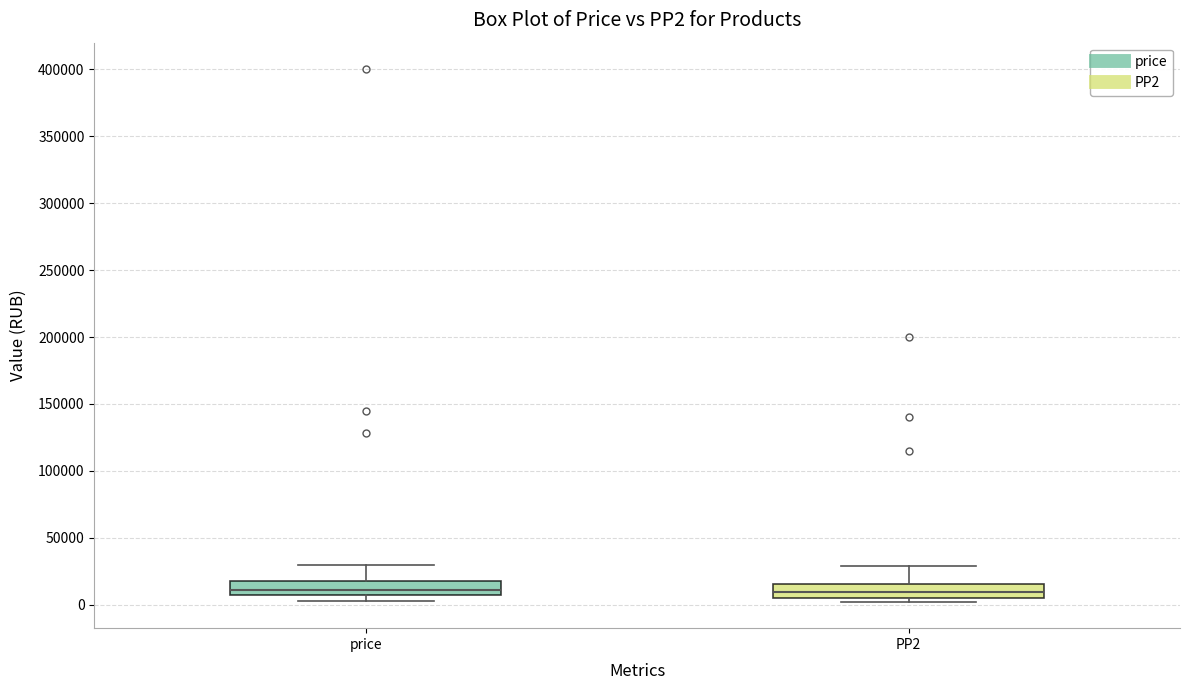

Where is the upper edge of the box for price on the y-axis? The values are not printed on the chart, so give them approximately, as read against the axis.

20000